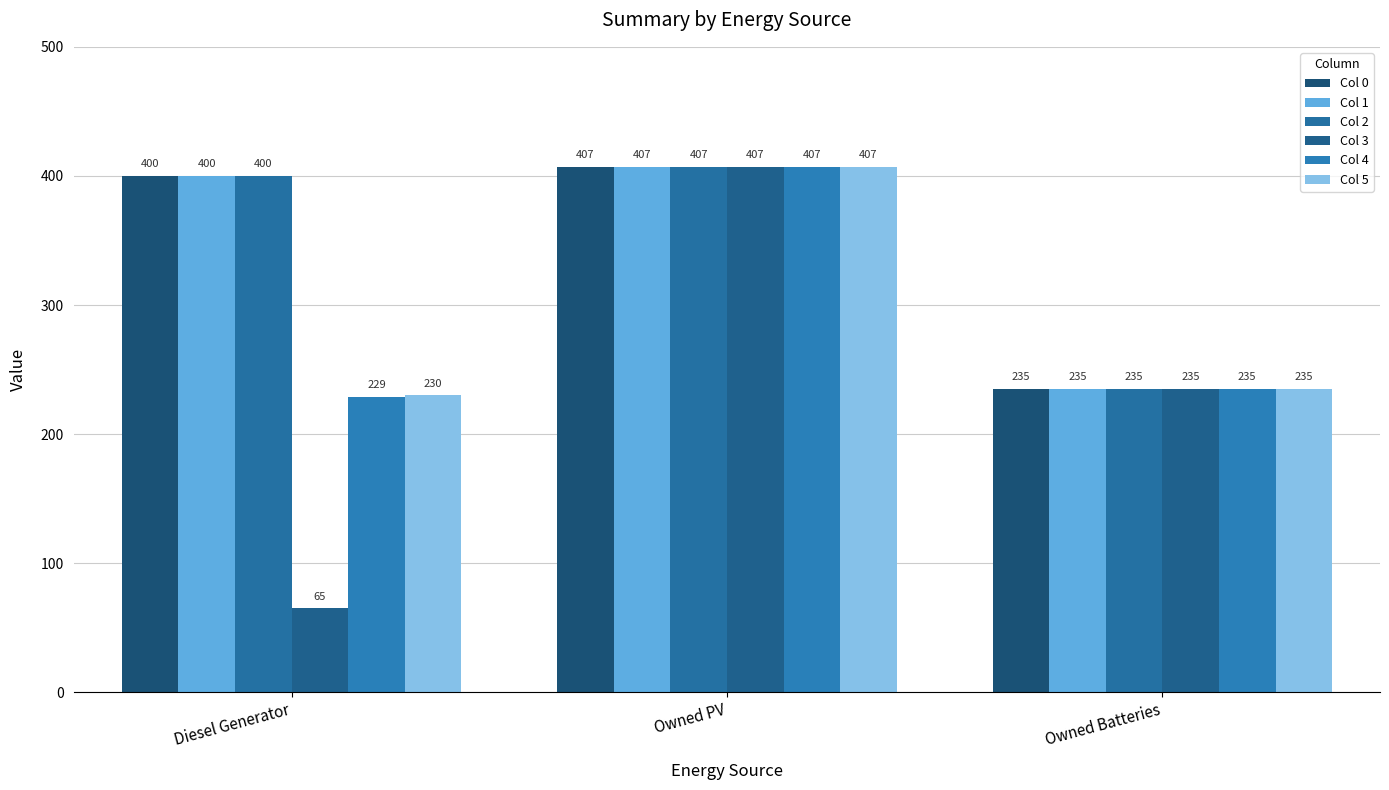

What is the maximum value shown in the chart?

407